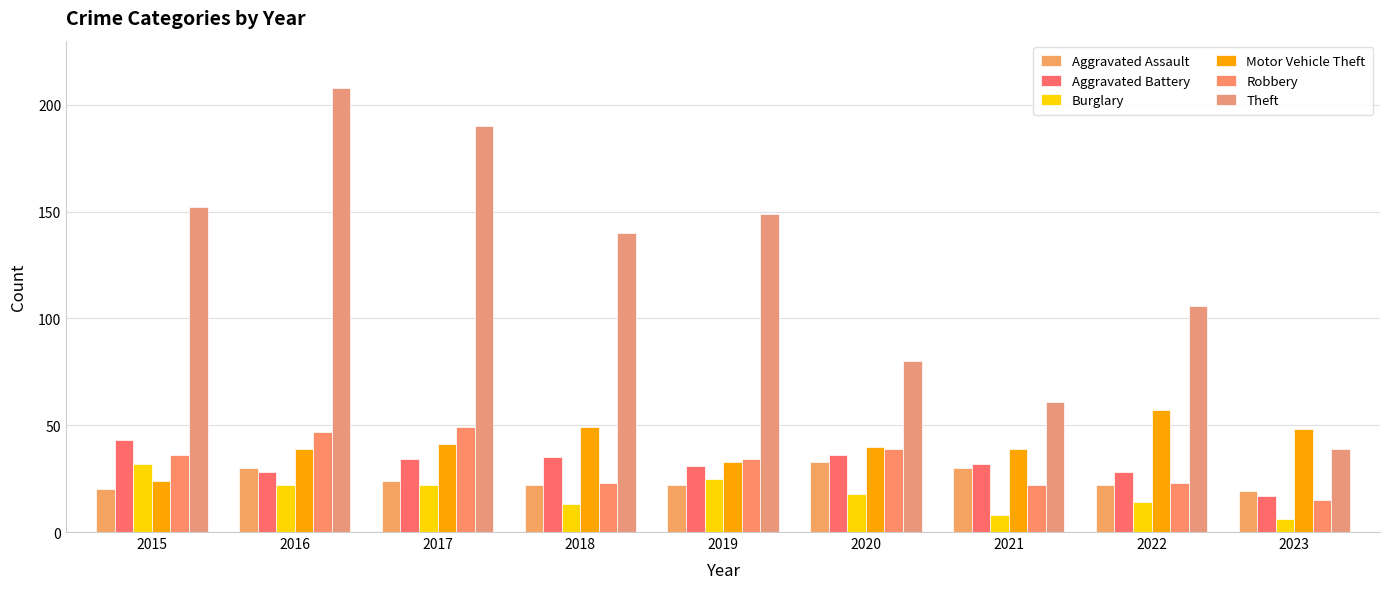

Is it true that Aggravated Battery equals 35 at 2018?

True